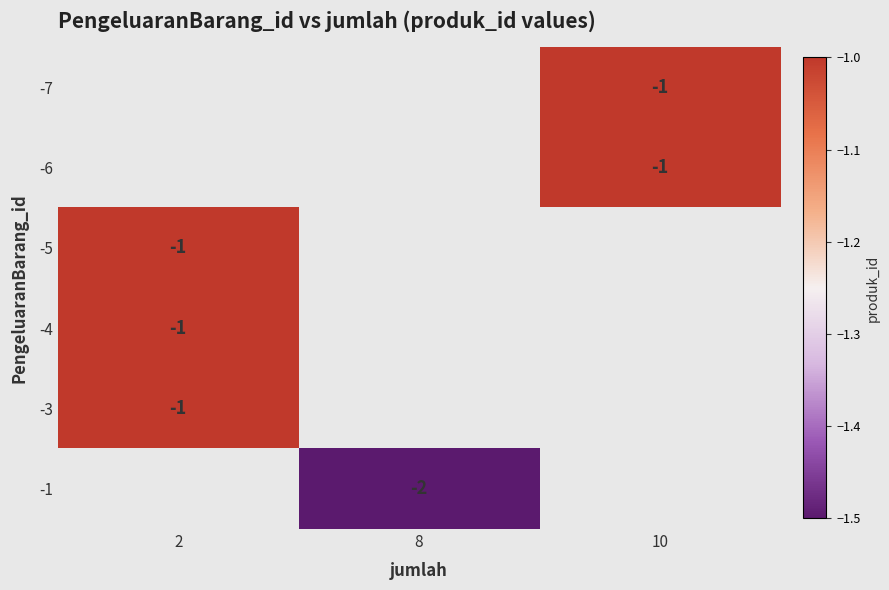

The value of -4 at 2 is -2. True or false?

False